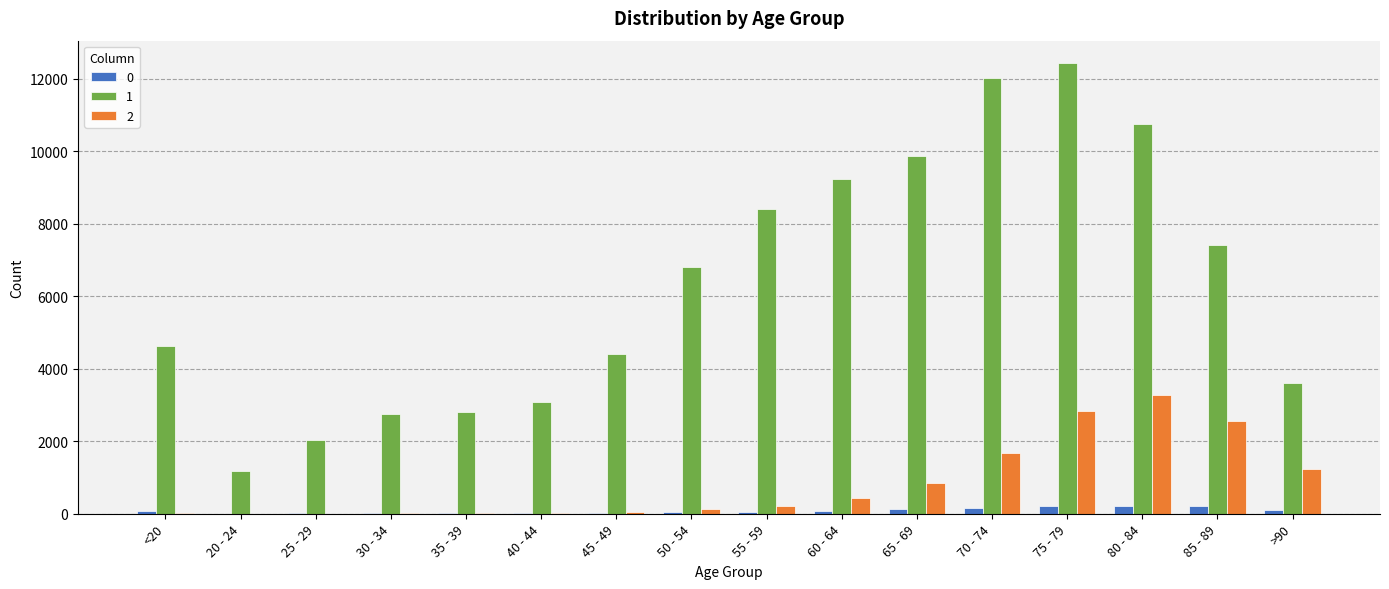

Which series changed the most between <20 and 85 - 89?

1